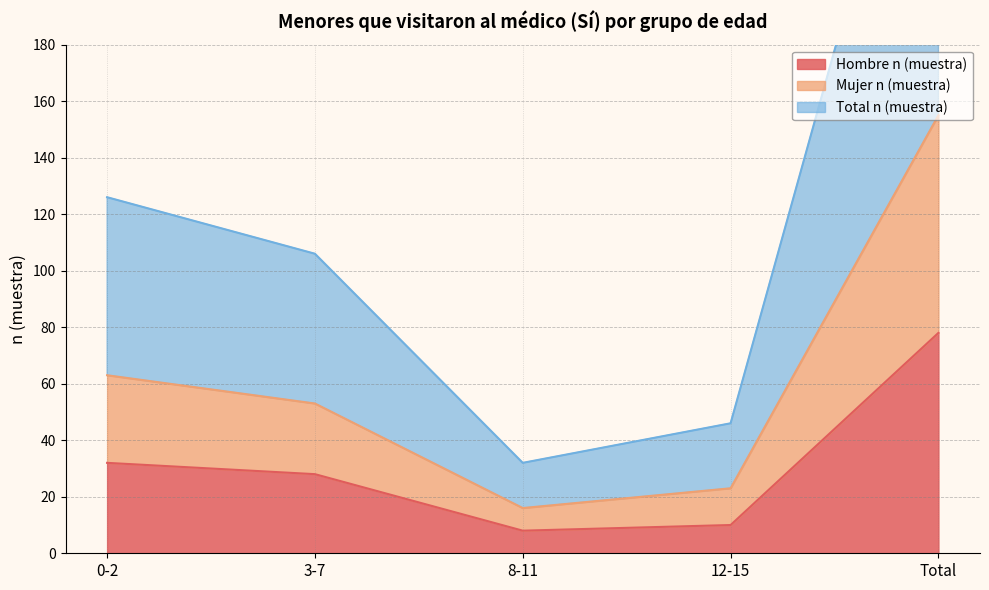

The Total n (muestra) series shows 13 at 12-15. True or false?

False